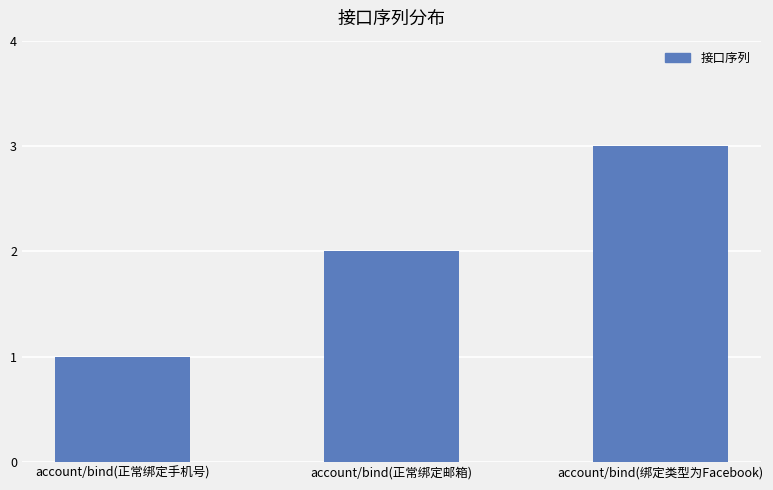

Between account/bind(正常绑定邮箱) and account/bind(正常绑定手机号), which is larger?

account/bind(正常绑定邮箱)